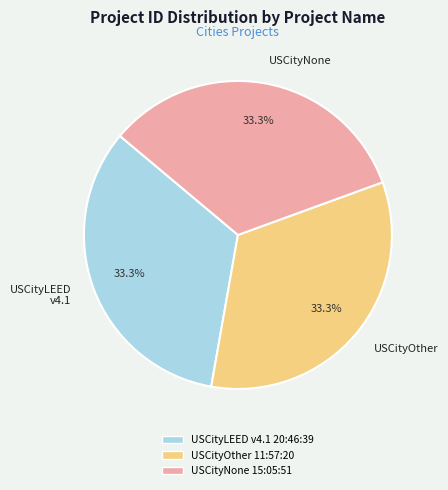

How many slices are in this pie chart?

3